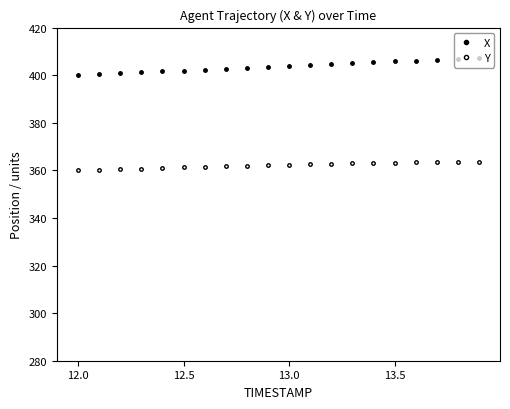

Which series has the widest spread of values?

X